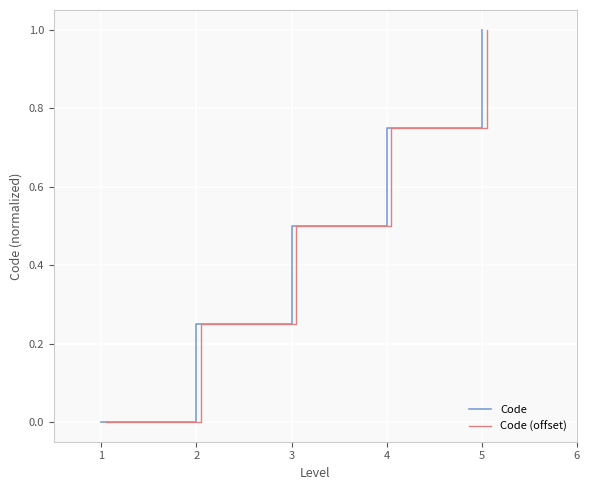

What is the sum of all Code values?

2.5